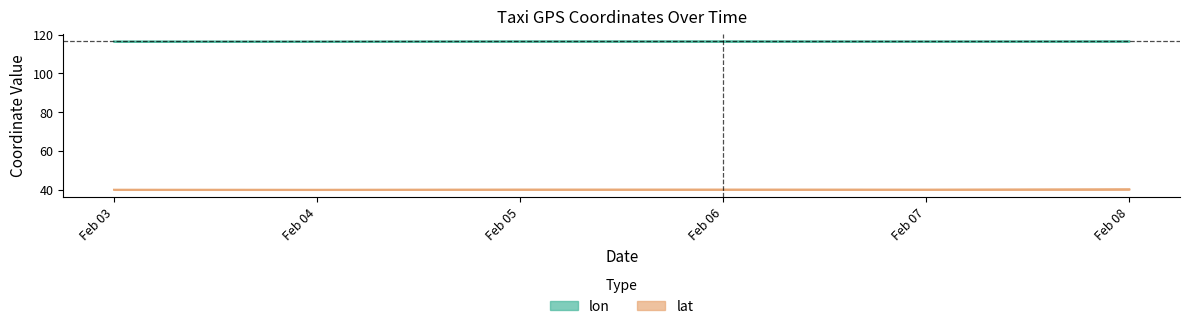

Does the chart display data point markers on the line(s)?

No